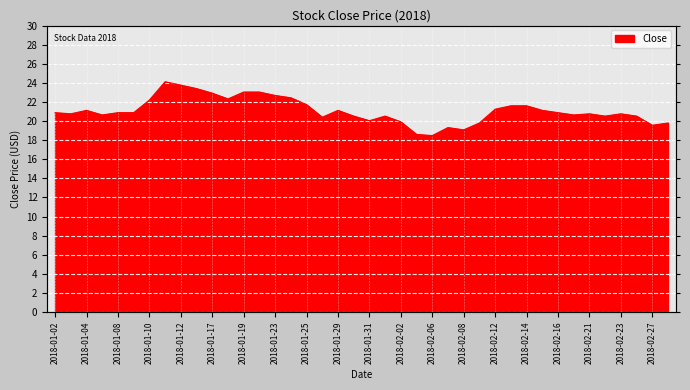

Count the number of categories in the chart.

40